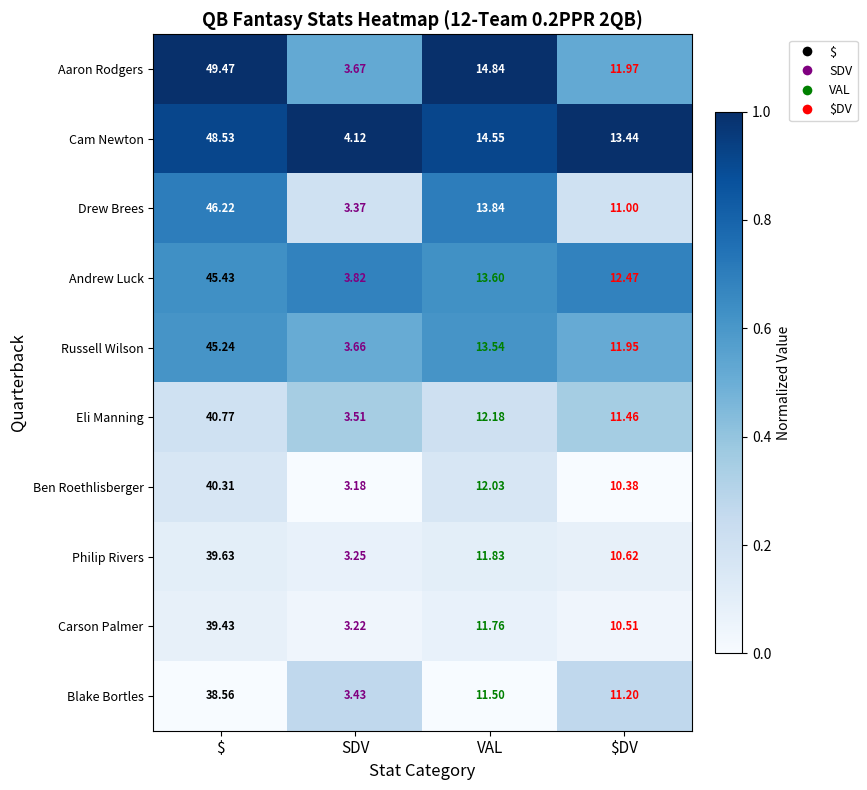

Which series has the largest total across all categories?

Cam Newton